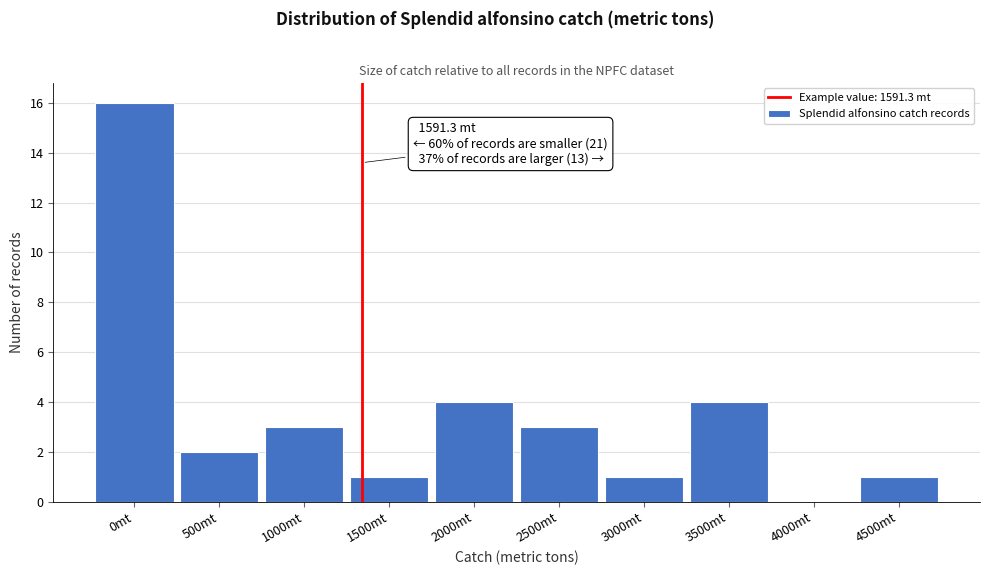

Reading left to right, list all the values displayed in this chart.

0mt=16	500mt=2	1000mt=3	1500mt=1	2000mt=4	2500mt=3	3000mt=1	3500mt=4	4000mt=0	4500mt=1